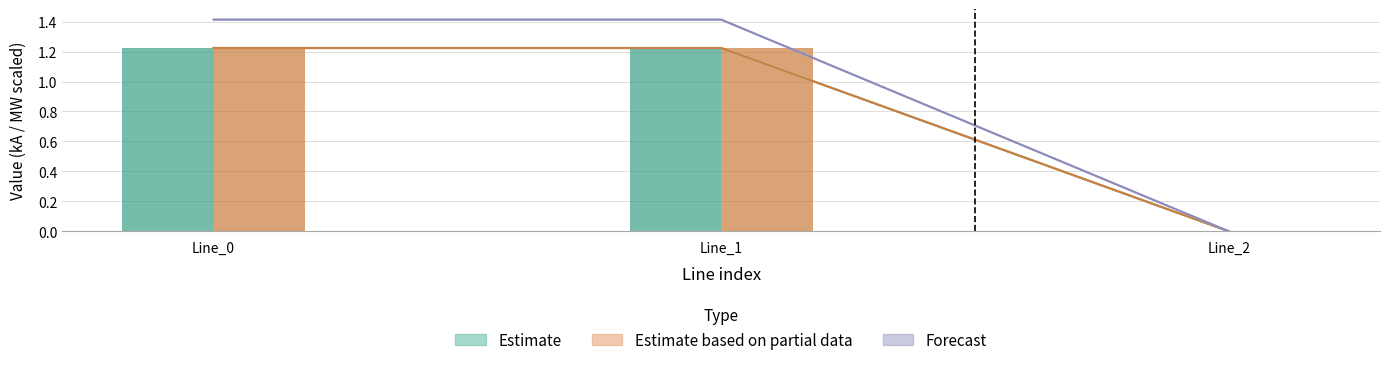

What is the value of the pf_skss_b_from_mw bar at the 2nd from the left?

1.2